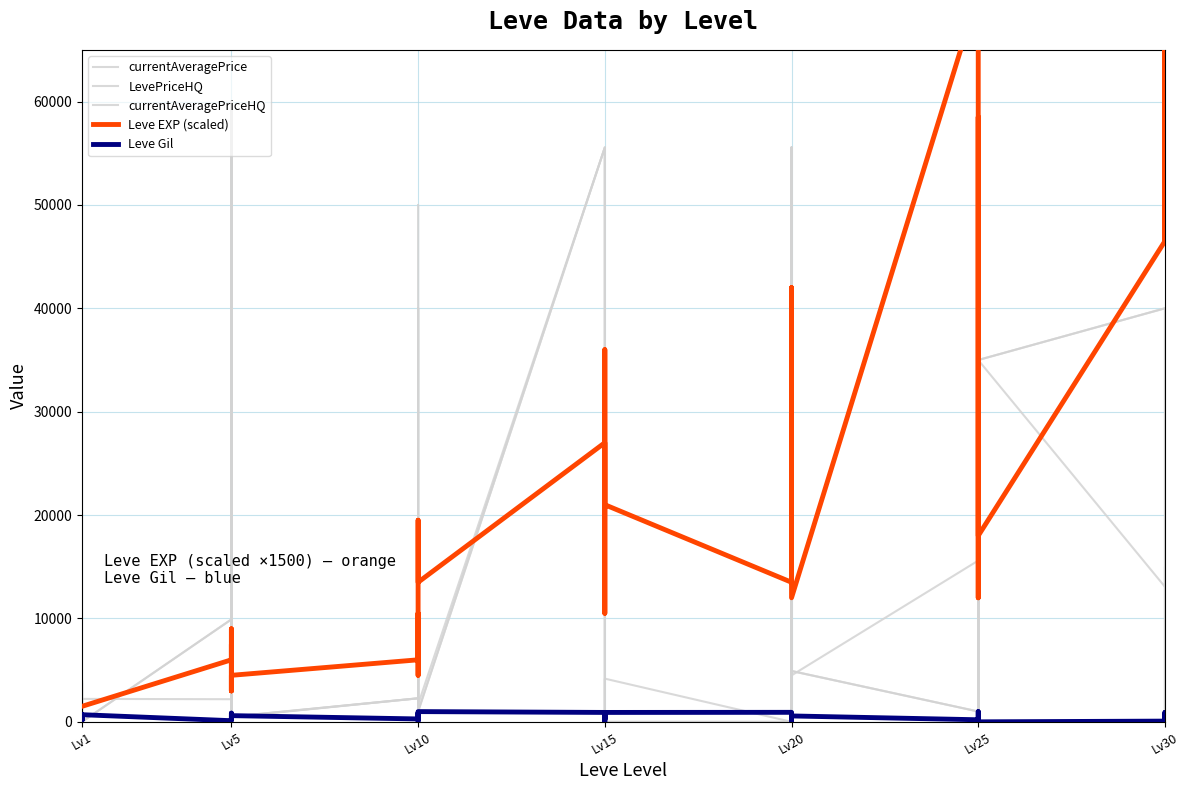

The currentAveragePrice series shows 224 at Lv5. True or false?

False